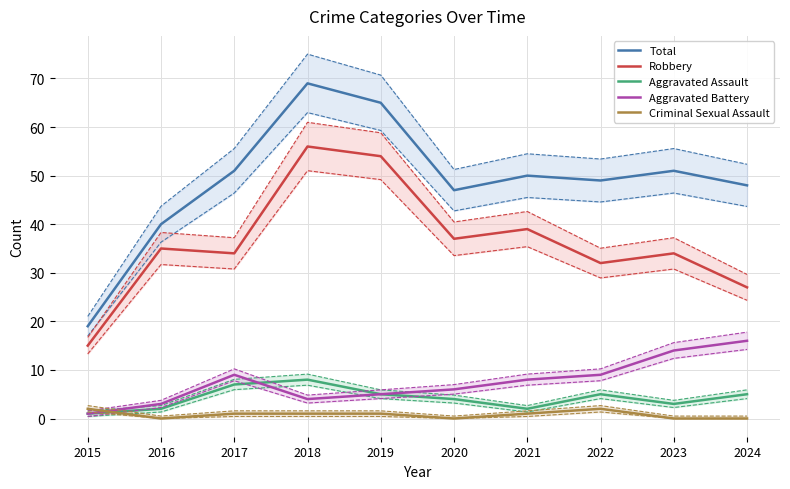

Which series has the largest range (max minus min)?

Total